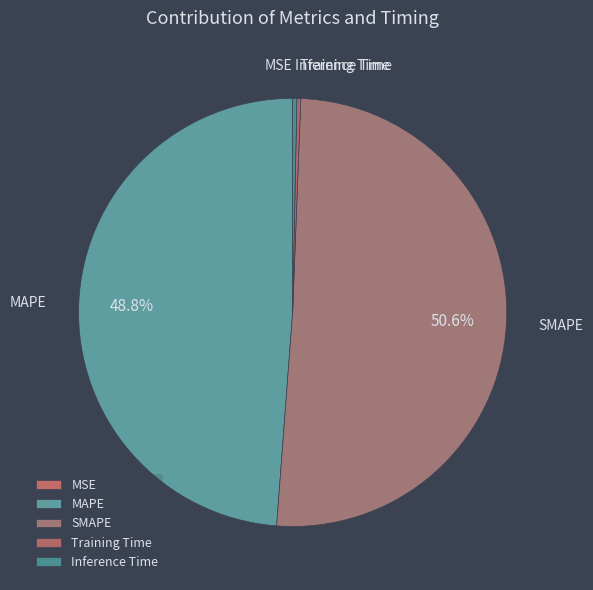

To the nearest percent, what is the difference between the SMAPE and Inference Time slice percentages?

50%